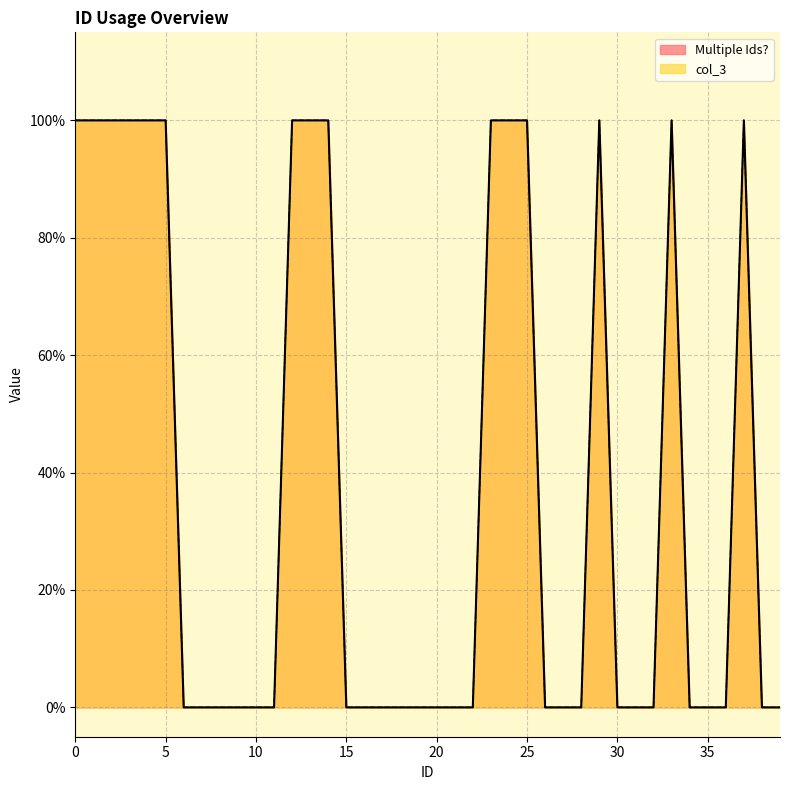

Does the chart display data point markers on the line(s)?

No